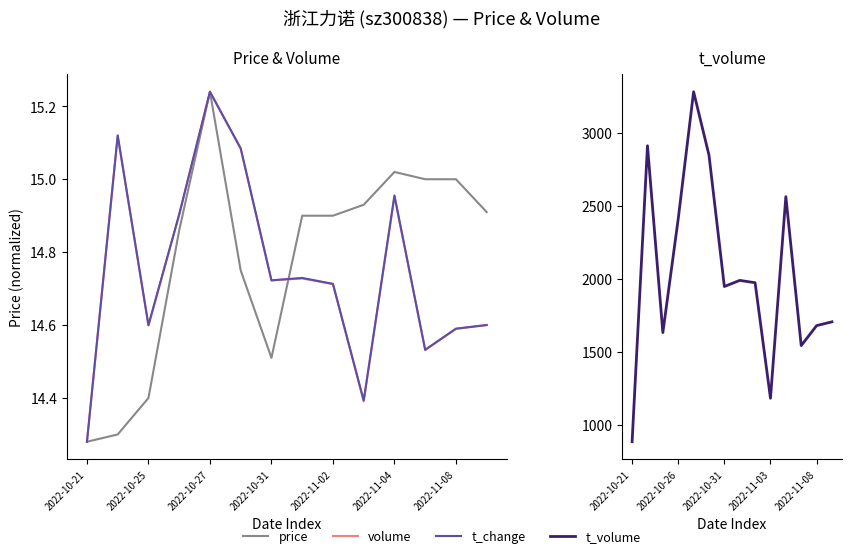

At how many categories does at least one series exceed 1832?

8